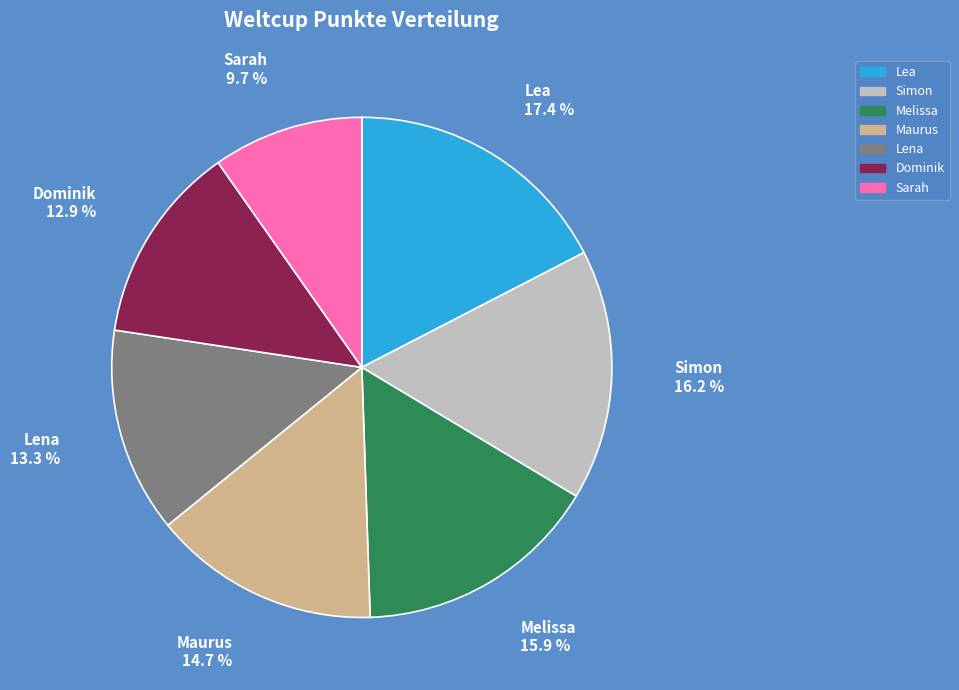

What percentage is the Lena slice, to the nearest percent?

13%